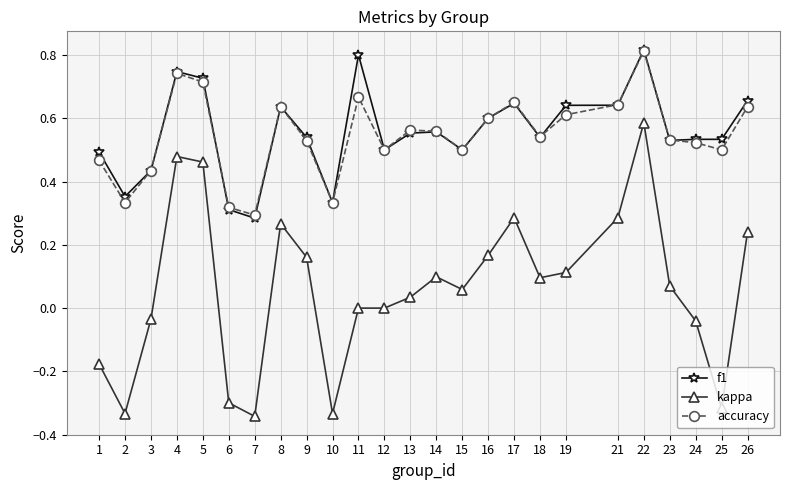

What is the difference between the maximum and second lowest values in the kappa series?

0.9